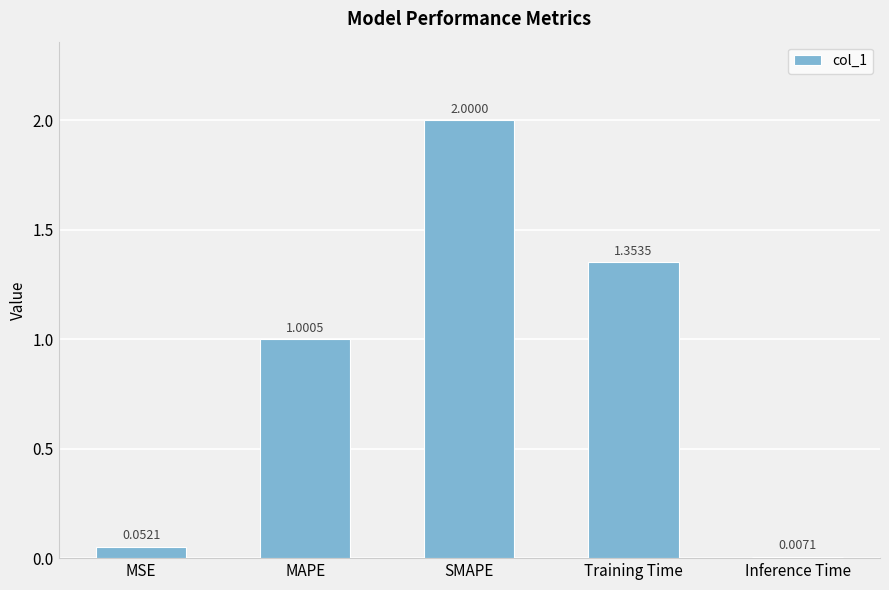

What is the difference between the values at Training Time and SMAPE?

0.6